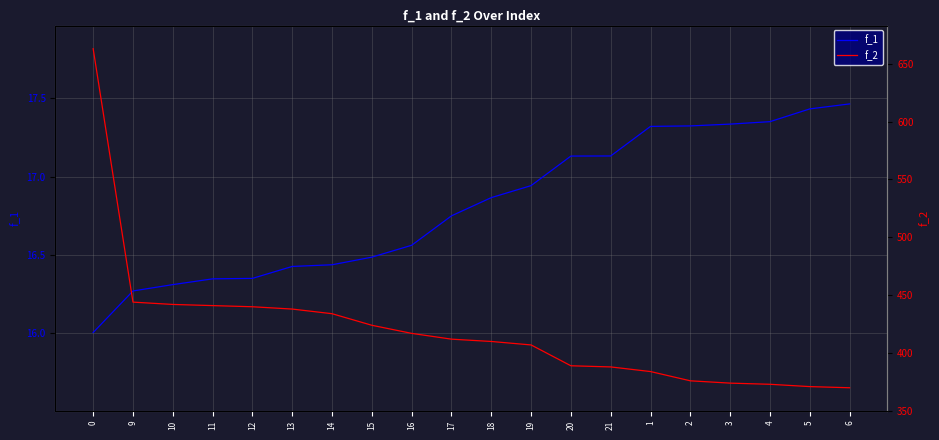

What are all the series names shown in the legend?

f_1, f_2